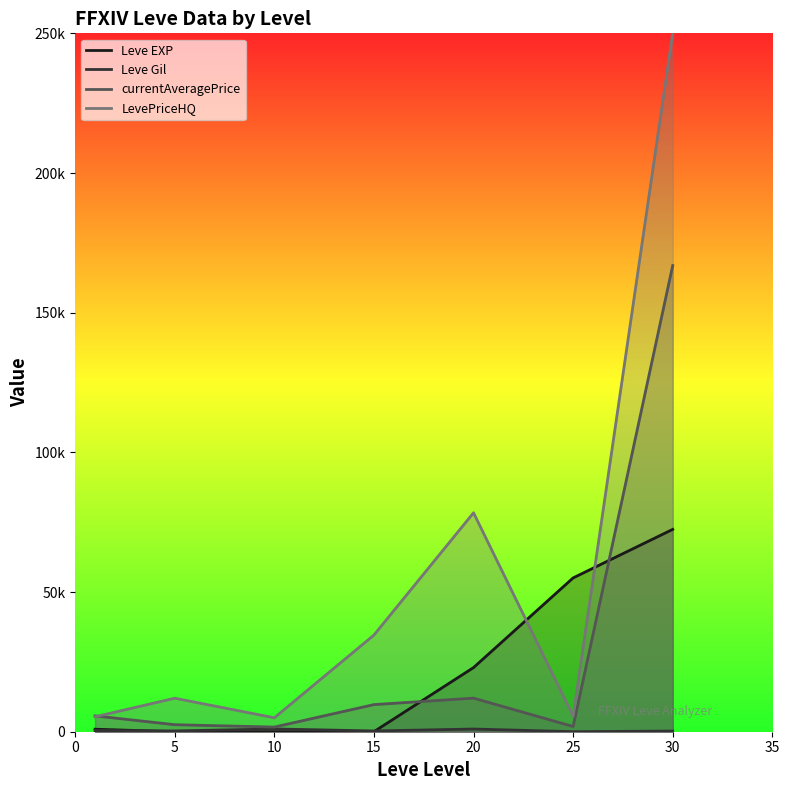

List the series in order of their peak value, highest first.

LevePriceHQ, currentAveragePrice, Leve EXP, Leve Gil